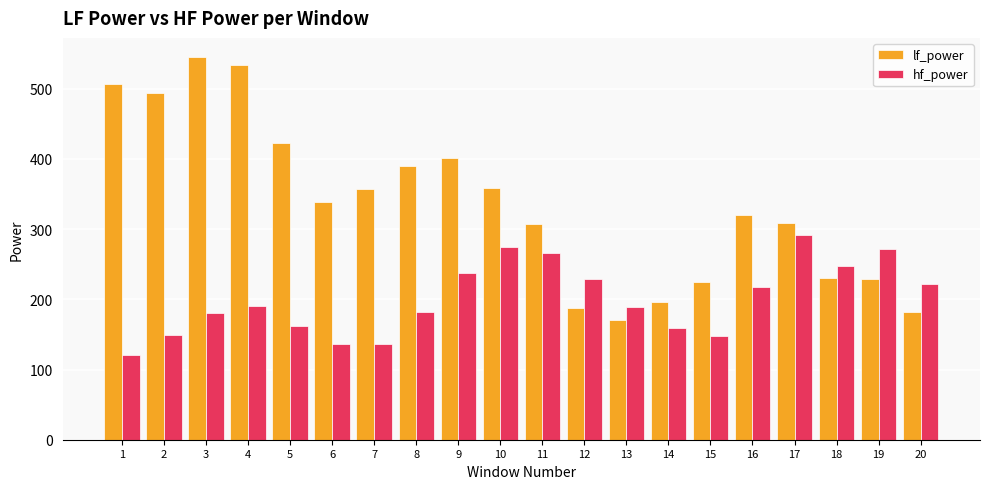

Which series has the largest total across all categories?

lf_power